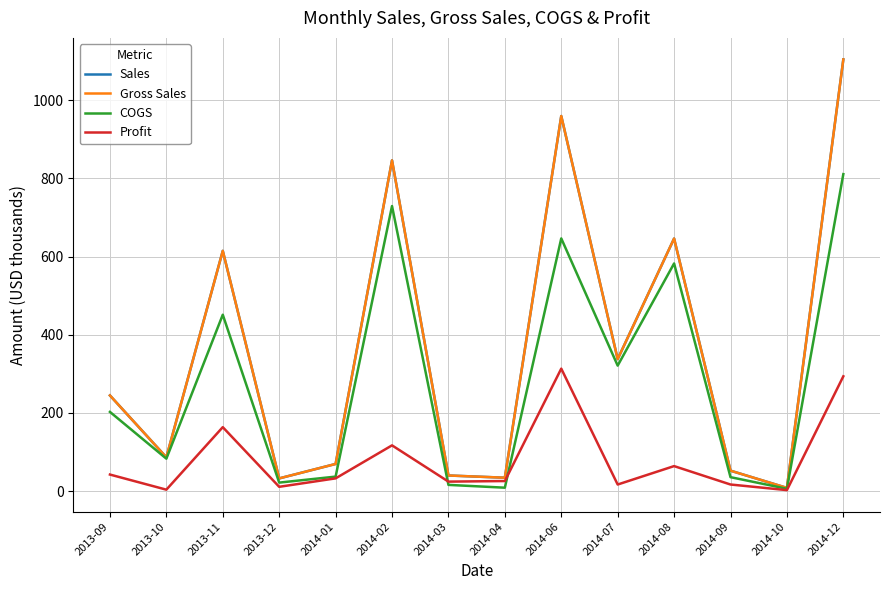

List the series in order of their peak value, lowest first.

Profit, COGS, Sales, Gross Sales